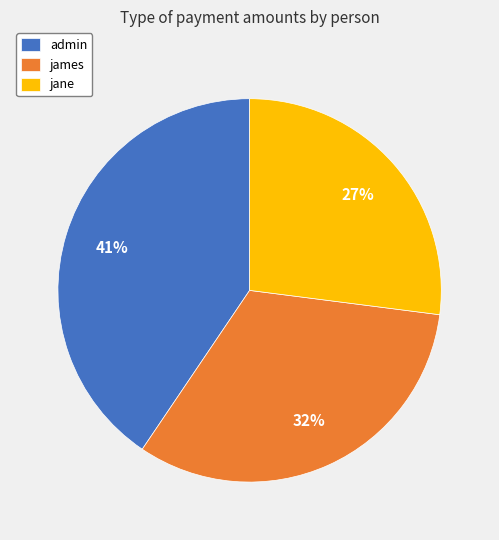

Does any single category account for the majority?

No